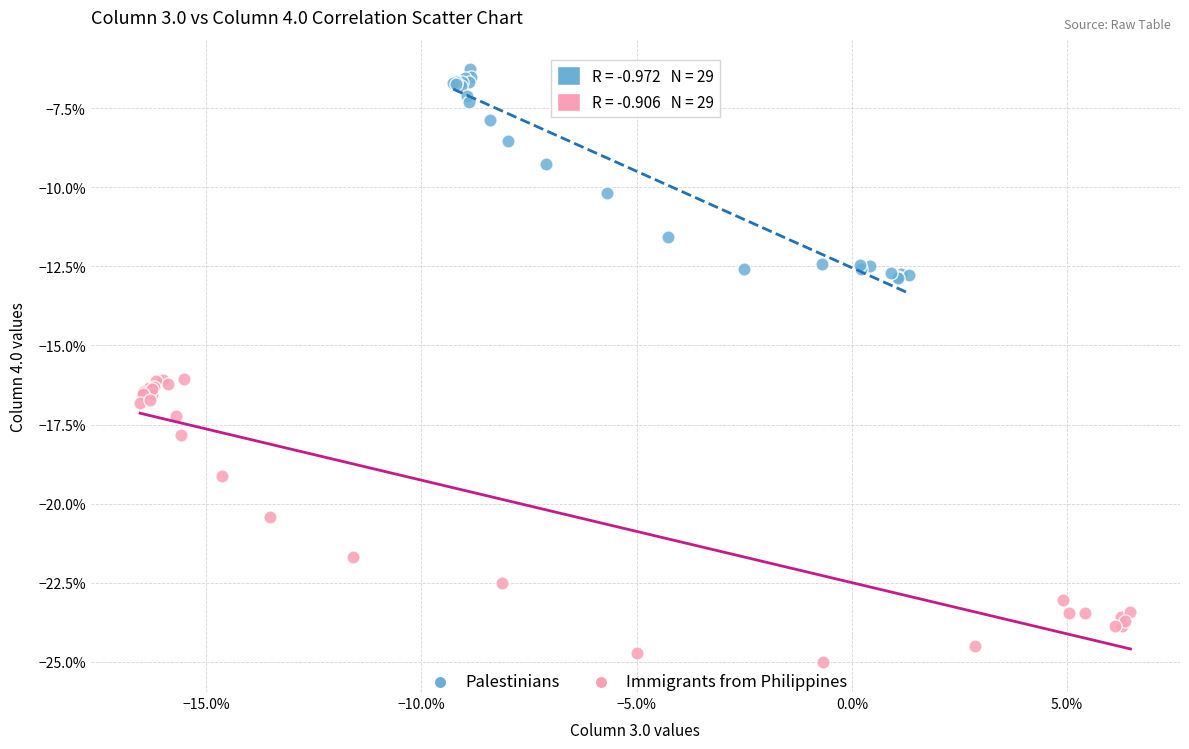

Which series contains the highest Y value?

Palestinians